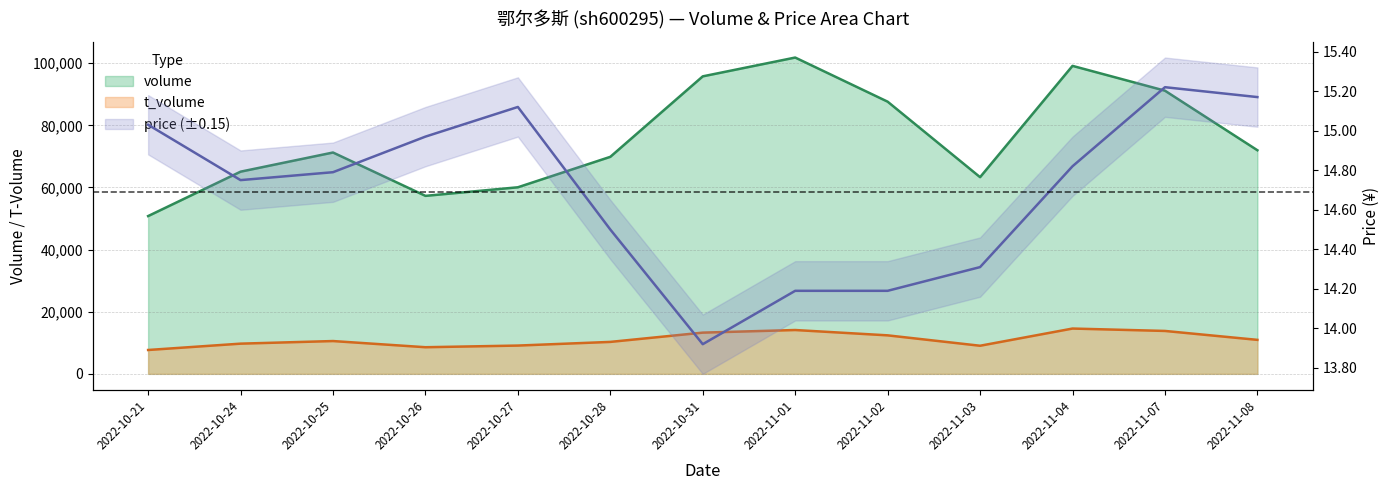

What is the difference between the volume values at 2022-11-07 and 2022-10-25?

19907